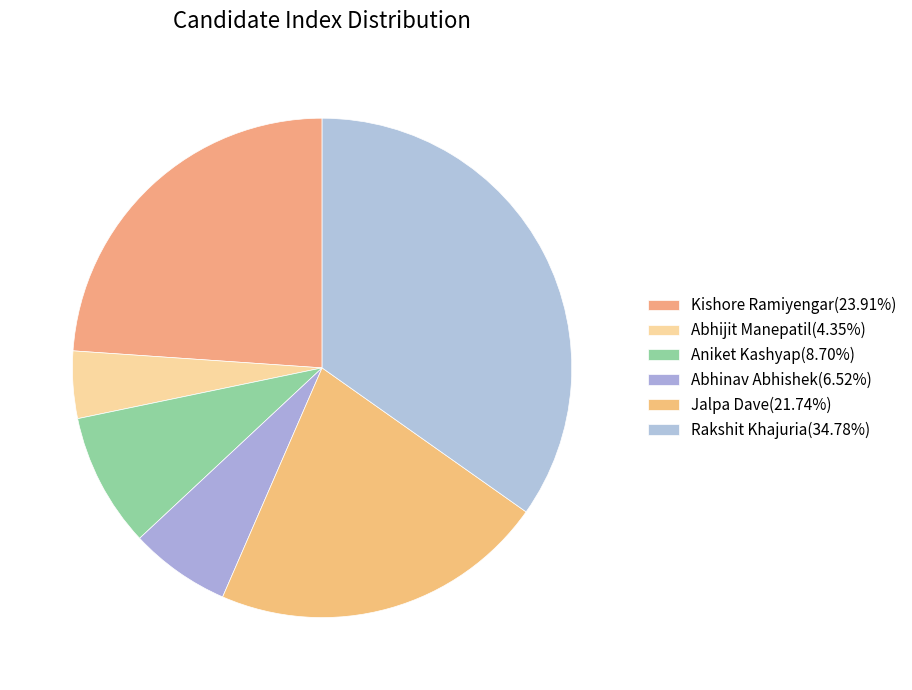

To the nearest percent, what portion does Jalpa Dave represent?

22%